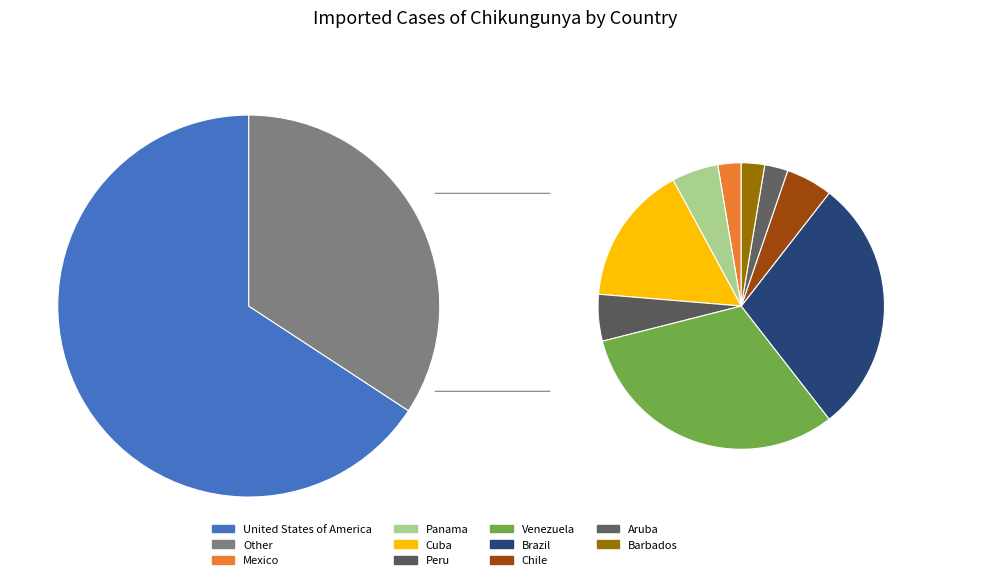

Count the number of slices in the pie.

10